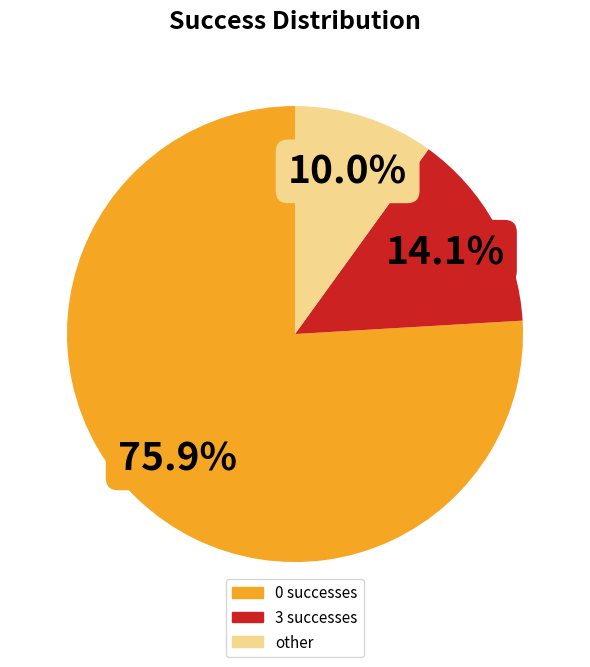

To the nearest percent, what percentage of the pie is other?

10%